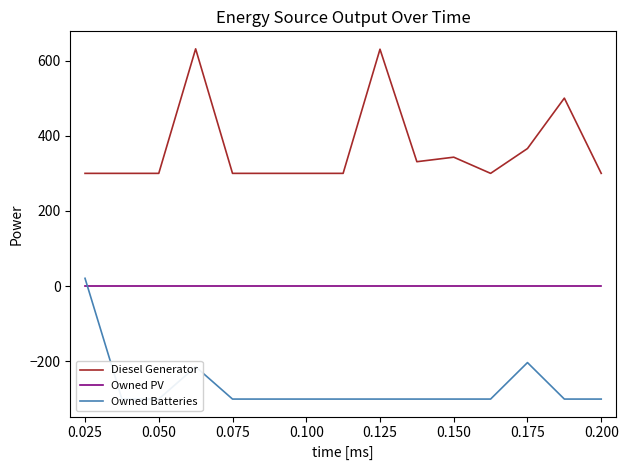

What is the minimum value for Diesel Generator?

300